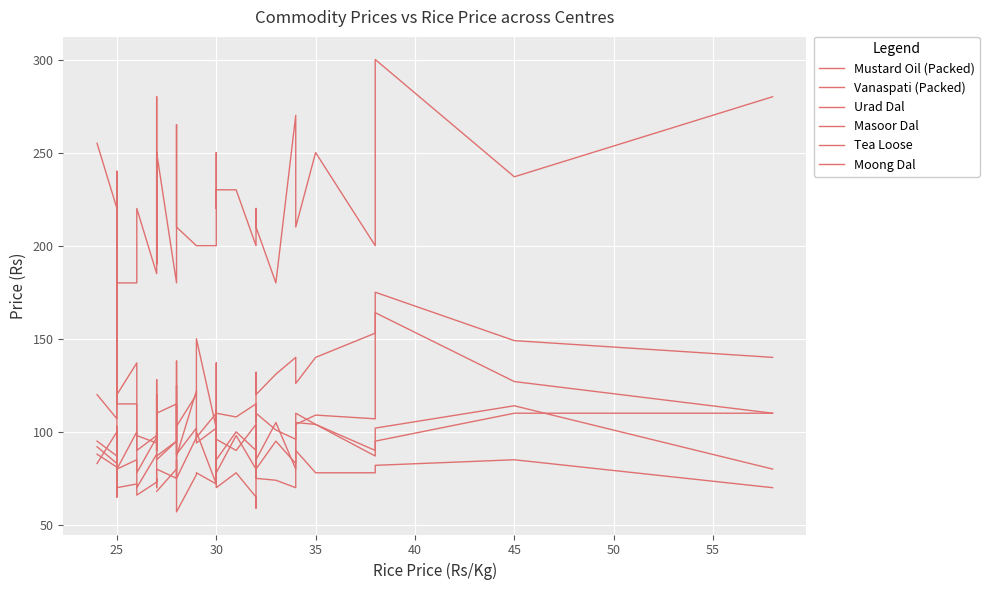

True or false: Masoor Dal and Mustard Oil (Packed) cross at least once.

False